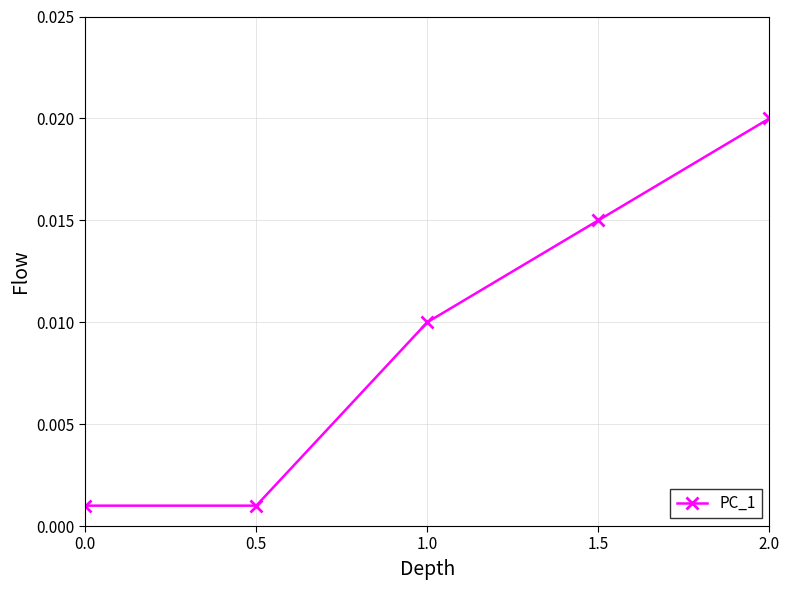

What is the label of the 4th point from the right?

0.5